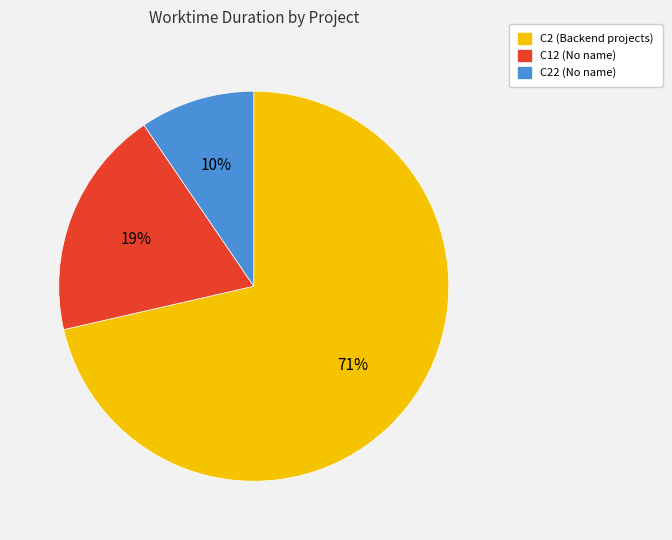

Is there a majority slice in this chart?

Yes